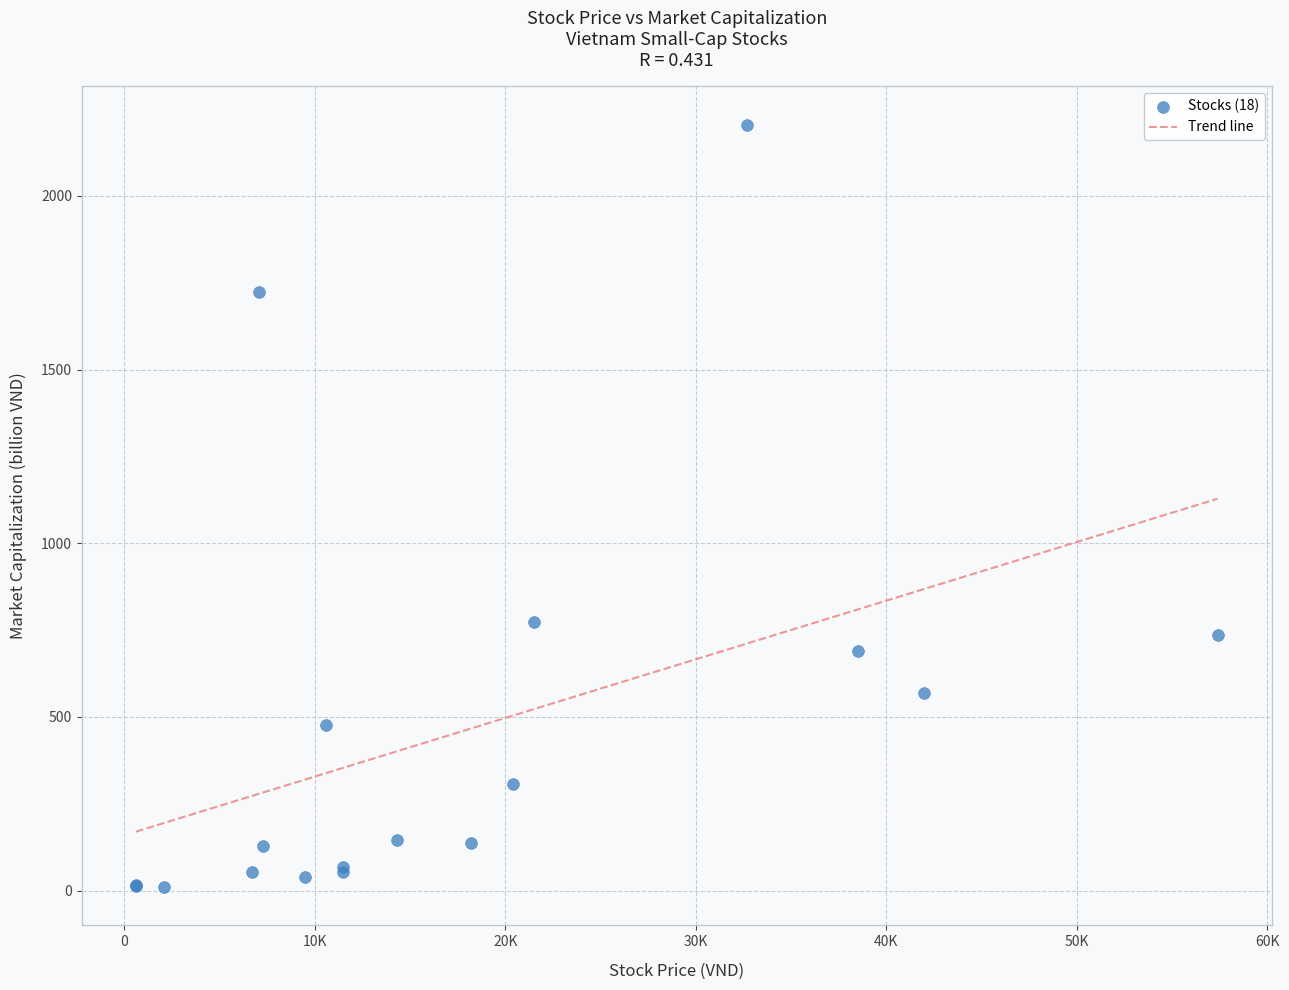

What Y value in the scatter plot is closest to 1107?

774